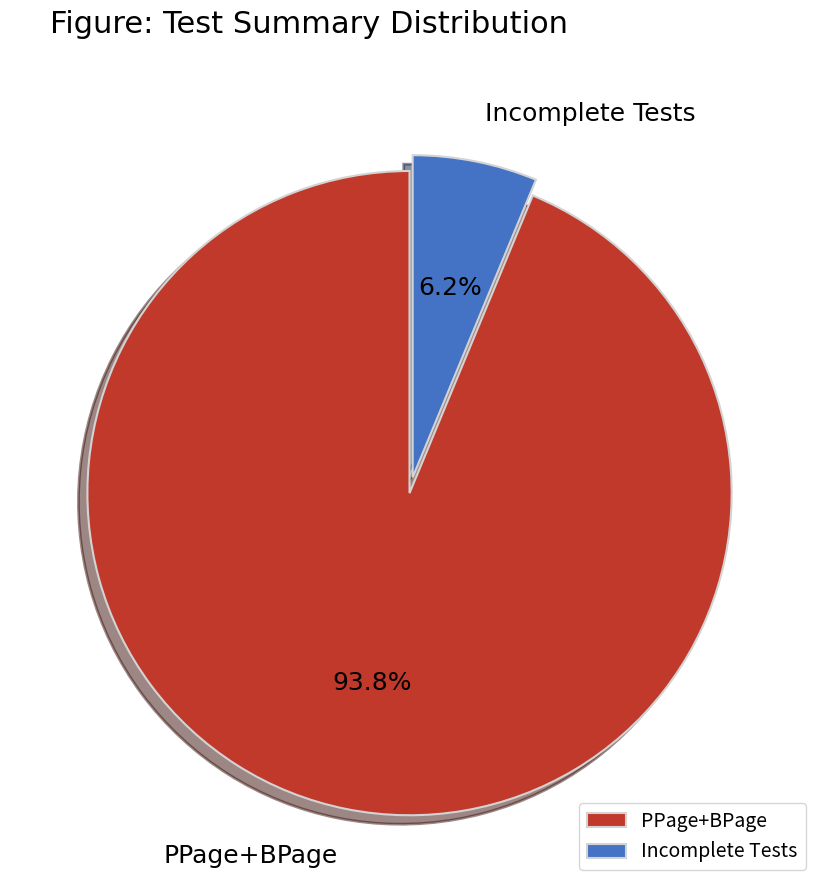

Combined, what portion of the pie is PPage+BPage and Incomplete Tests?

100.0%